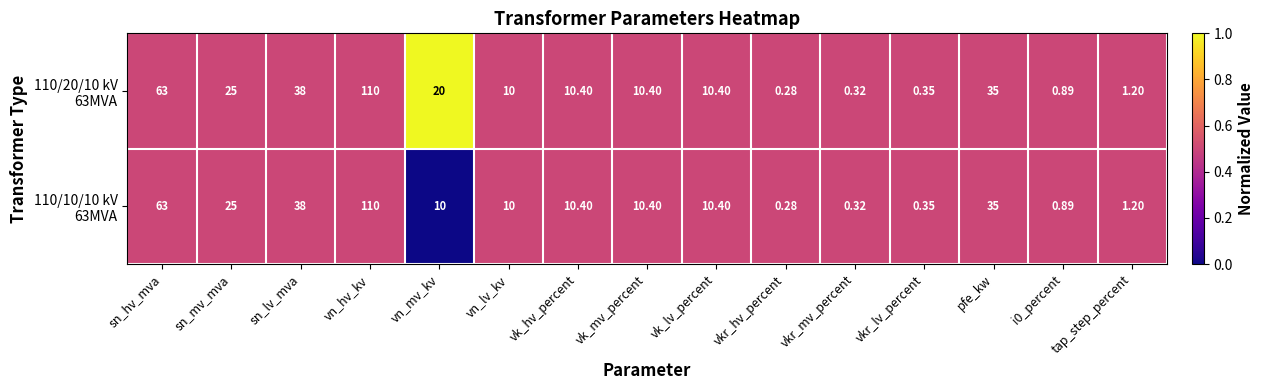

True or false: 110/10/10 kV 63MVA has a value of 0.3 at vkr_hv_percent.

False